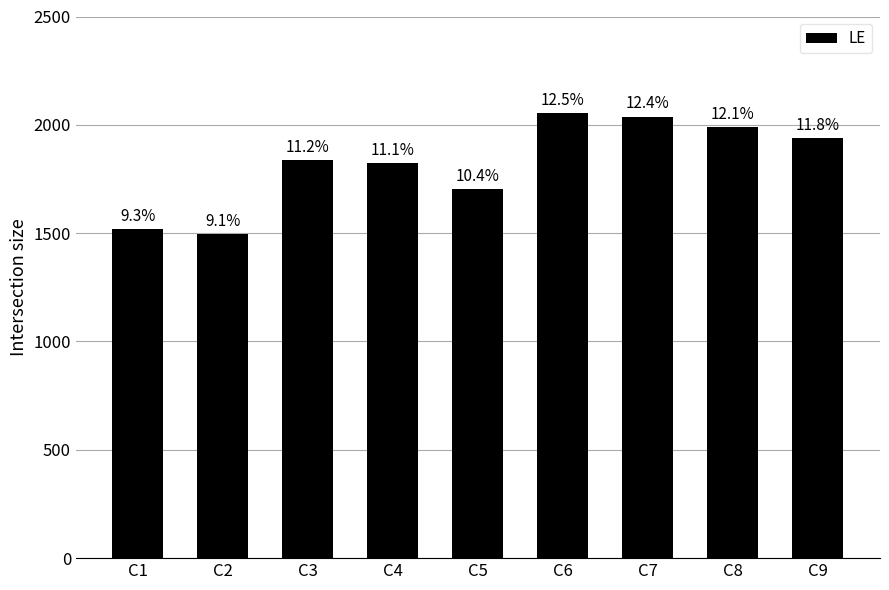

Is it true that the value at C2 is 2039?

False